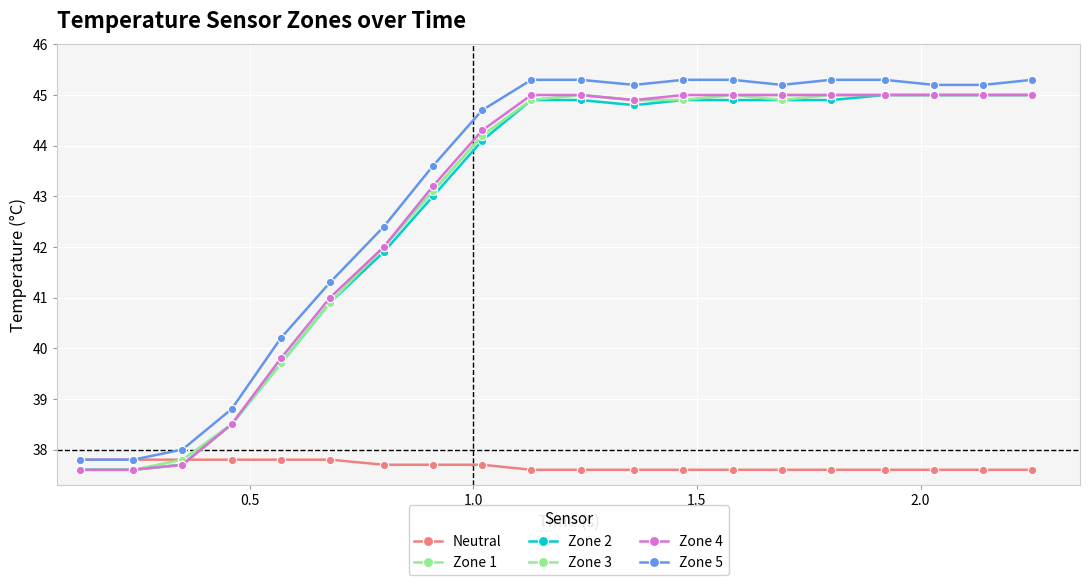

How many data points does each series have?

20